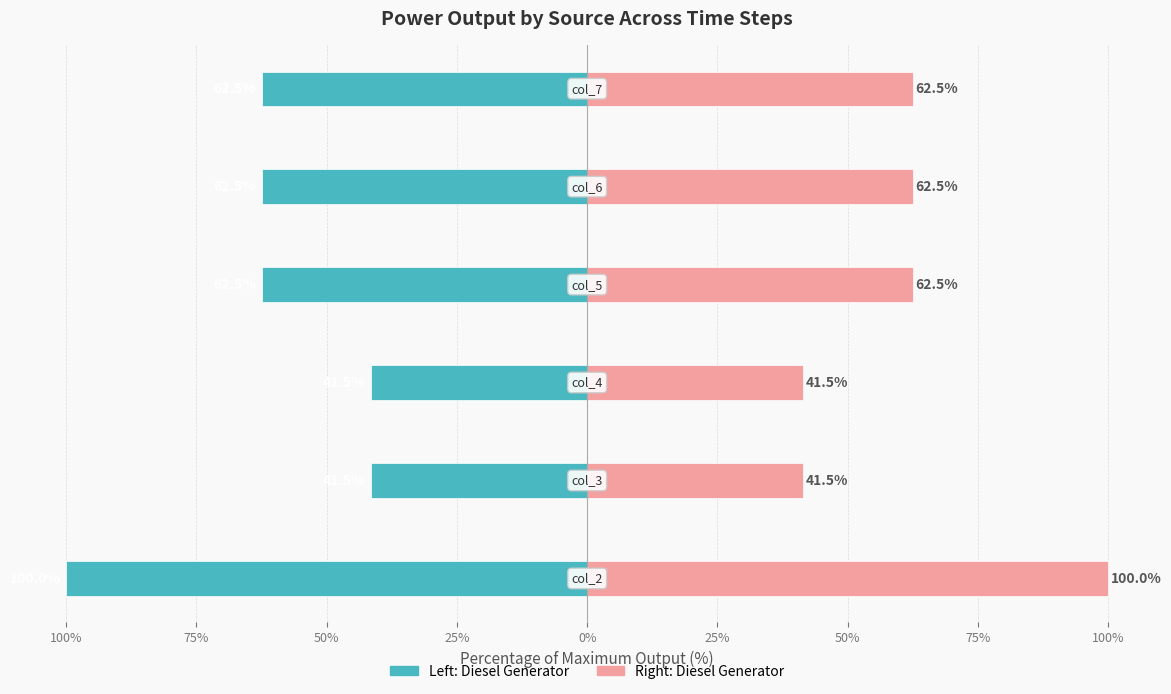

Which series has the largest total across all categories?

Diesel Generator (Right)